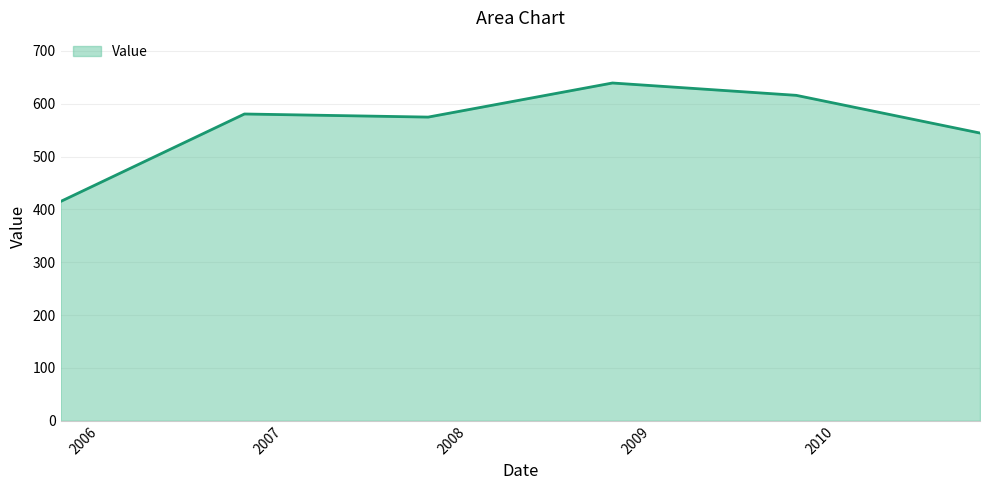

What is the minimum value shown in the chart?

415.1